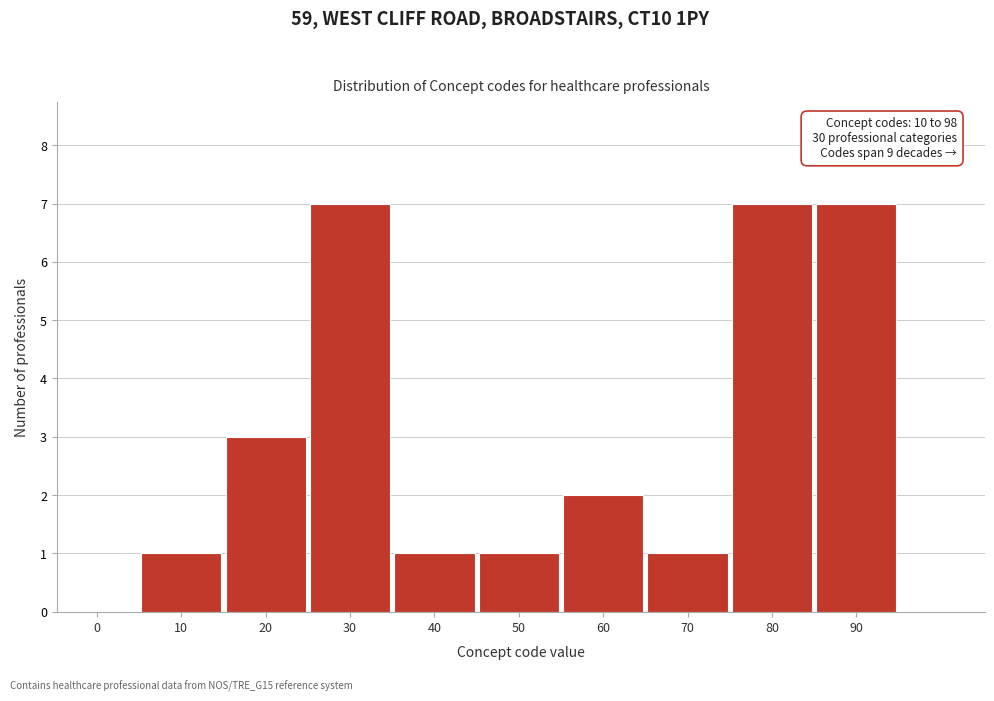

Reading left to right, transcribe all the data shown in this chart.

0=0	10=1	20=3	30=7	40=1	50=1	60=2	70=1	80=7	90=7